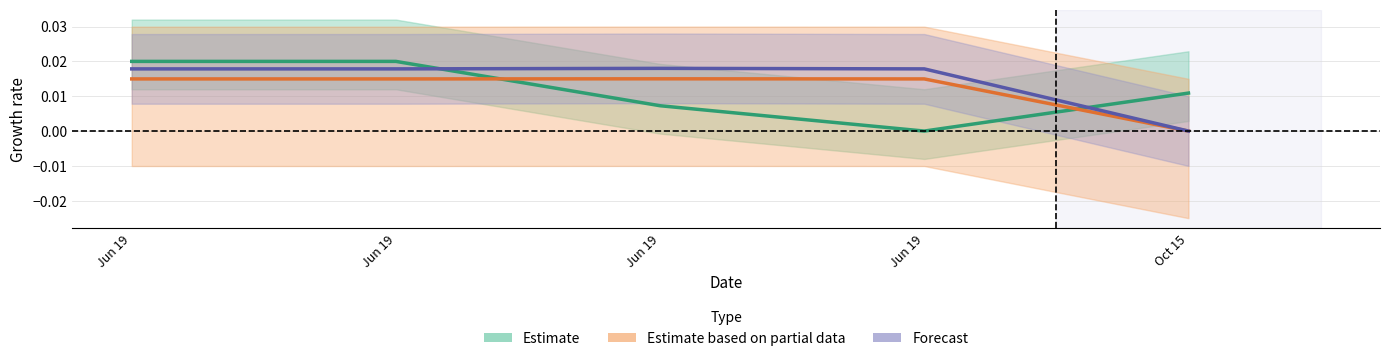

What is the sum of all Estimate based on partial data values?

0.1